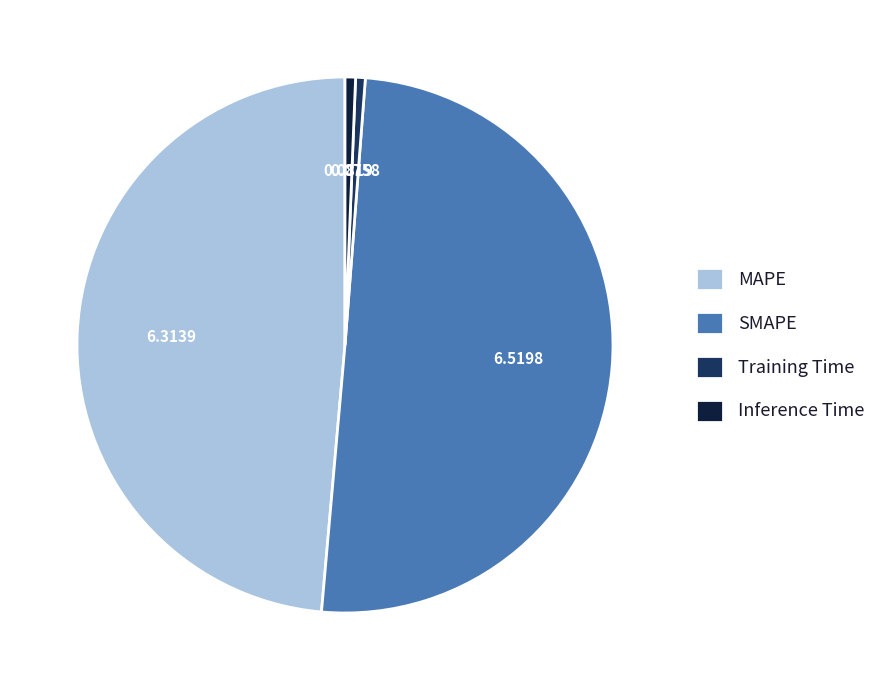

Which slice represents more than half of the pie?

SMAPE